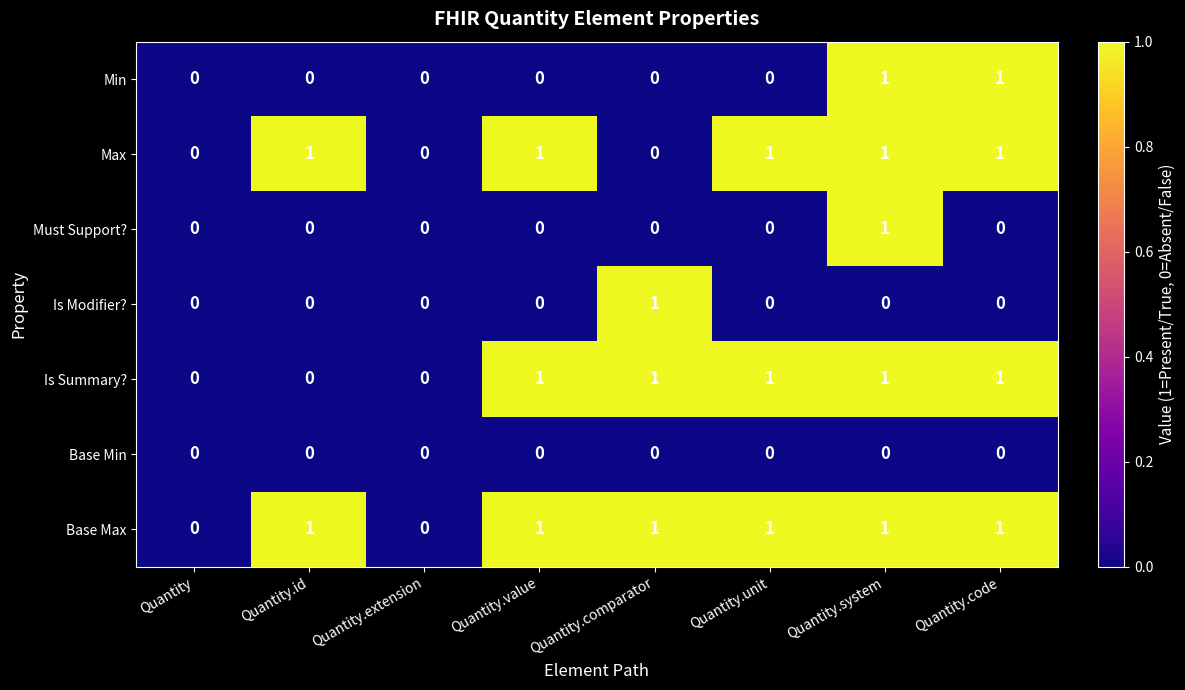

How many data points in Min are above 0?

2